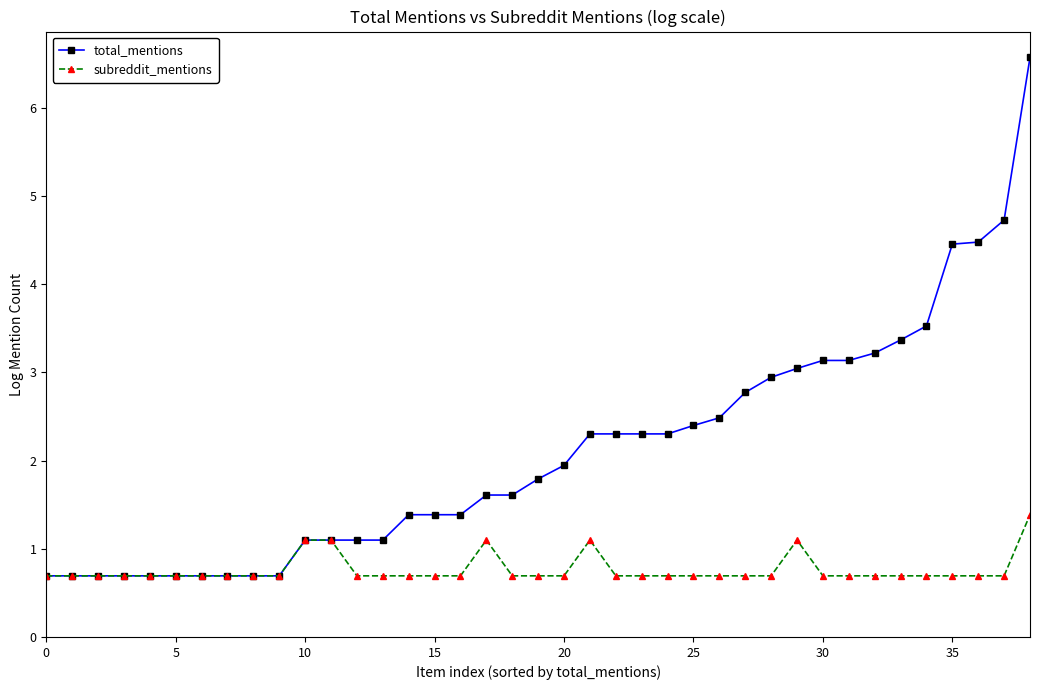

List the series in order of their overall mean, highest first.

total_mentions, subreddit_mentions